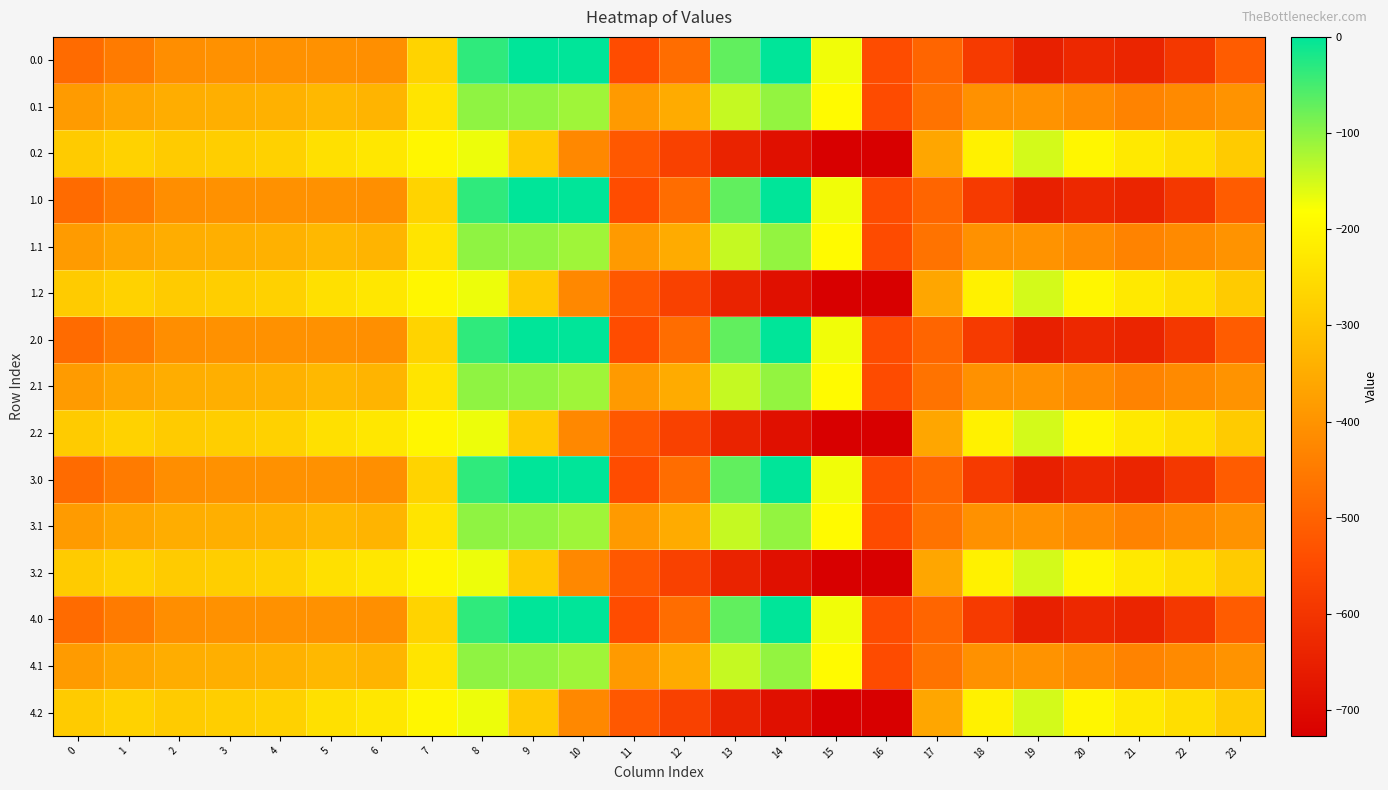

Reading left to right, what are all the values shown in this chart?

0.0: 0=-482.0	1=-449.5	2=-410.3	3=-404.4	4=-404.9	5=-403.8	6=-408.0	7=-270.7	8=-35.0	9=0.0	10=0.0	11=-544.3	12=-477.2	13=-70.2	14=-0.3	15=-172.8	16=-545.4	17=-494.8	18=-586.7	19=-649.2	20=-629.9	21=-638.4	22=-592.3	23=-511.3
0.1: 0=-384.6	1=-361.1	2=-347.9	3=-342.7	4=-339.6	5=-325.7	6=-332.2	7=-234.9	8=-102.3	9=-104.8	10=-114.0	11=-384.7	12=-350.8	13=-141.2	14=-105.5	15=-190.4	16=-547.3	17=-466.6	18=-405.4	19=-400.2	20=-414.5	21=-432.4	22=-419.9	23=-399.4
0.2: 0=-287.1	1=-272.7	2=-285.5	3=-281.0	4=-274.4	5=-245.0	6=-228.8	7=-199.0	8=-169.5	9=-288.5	10=-423.5	11=-520.6	12=-571.2	13=-640.4	14=-687.4	15=-725.8	16=-726.6	17=-362.4	18=-210.0	19=-151.0	20=-199.2	21=-226.4	22=-247.4	23=-287.5
1.0: 0=-482.0	1=-449.5	2=-410.3	3=-404.4	4=-404.9	5=-403.8	6=-408.0	7=-270.7	8=-35.0	9=0.0	10=0.0	11=-544.3	12=-477.2	13=-70.2	14=-0.3	15=-172.8	16=-545.4	17=-494.8	18=-586.7	19=-649.2	20=-629.9	21=-638.4	22=-592.3	23=-511.3
1.1: 0=-384.6	1=-361.1	2=-347.9	3=-342.7	4=-339.6	5=-325.7	6=-332.2	7=-234.9	8=-102.3	9=-104.8	10=-114.0	11=-384.7	12=-350.8	13=-141.2	14=-105.5	15=-190.4	16=-547.3	17=-466.6	18=-405.4	19=-400.2	20=-414.5	21=-432.4	22=-419.9	23=-399.4
1.2: 0=-287.1	1=-272.7	2=-285.5	3=-281.0	4=-274.4	5=-245.0	6=-228.8	7=-199.0	8=-169.5	9=-288.5	10=-423.5	11=-520.6	12=-571.2	13=-640.4	14=-687.4	15=-725.8	16=-726.6	17=-362.4	18=-210.0	19=-151.0	20=-199.2	21=-226.4	22=-247.4	23=-287.5
2.0: 0=-482.0	1=-449.5	2=-410.3	3=-404.4	4=-404.9	5=-403.8	6=-408.0	7=-270.7	8=-35.0	9=0.0	10=0.0	11=-544.3	12=-477.2	13=-70.2	14=-0.3	15=-172.8	16=-545.4	17=-494.8	18=-586.7	19=-649.2	20=-629.9	21=-638.4	22=-592.3	23=-511.3
2.1: 0=-384.6	1=-361.1	2=-347.9	3=-342.7	4=-339.6	5=-325.7	6=-332.2	7=-234.9	8=-102.3	9=-104.8	10=-114.0	11=-384.7	12=-350.8	13=-141.2	14=-105.5	15=-190.4	16=-547.3	17=-466.6	18=-405.4	19=-400.2	20=-414.5	21=-432.4	22=-419.9	23=-399.4
2.2: 0=-287.1	1=-272.7	2=-285.5	3=-281.0	4=-274.4	5=-245.0	6=-228.8	7=-199.0	8=-169.5	9=-288.5	10=-423.5	11=-520.6	12=-571.2	13=-640.4	14=-687.4	15=-725.8	16=-726.6	17=-362.4	18=-210.0	19=-151.0	20=-199.2	21=-226.4	22=-247.4	23=-287.5
3.0: 0=-482.0	1=-449.5	2=-410.3	3=-404.4	4=-404.9	5=-403.8	6=-408.0	7=-270.7	8=-35.0	9=0.0	10=0.0	11=-544.3	12=-477.2	13=-70.2	14=-0.3	15=-172.8	16=-545.4	17=-494.8	18=-586.7	19=-649.2	20=-629.9	21=-638.4	22=-592.3	23=-511.3
3.1: 0=-384.6	1=-361.1	2=-347.9	3=-342.7	4=-339.6	5=-325.7	6=-332.2	7=-234.9	8=-102.3	9=-104.8	10=-114.0	11=-384.7	12=-350.8	13=-141.2	14=-105.5	15=-190.4	16=-547.3	17=-466.6	18=-405.4	19=-400.2	20=-414.5	21=-432.4	22=-419.9	23=-399.4
3.2: 0=-287.1	1=-272.7	2=-285.5	3=-281.0	4=-274.4	5=-245.0	6=-228.8	7=-199.0	8=-169.5	9=-288.5	10=-423.5	11=-520.6	12=-571.2	13=-640.4	14=-687.4	15=-725.8	16=-726.6	17=-362.4	18=-210.0	19=-151.0	20=-199.2	21=-226.4	22=-247.4	23=-287.5
4.0: 0=-482.0	1=-449.5	2=-410.3	3=-404.4	4=-404.9	5=-403.8	6=-408.0	7=-270.7	8=-35.0	9=0.0	10=0.0	11=-544.3	12=-477.2	13=-70.2	14=-0.3	15=-172.8	16=-545.4	17=-494.8	18=-586.7	19=-649.2	20=-629.9	21=-638.4	22=-592.3	23=-511.3
4.1: 0=-384.6	1=-361.1	2=-347.9	3=-342.7	4=-339.6	5=-325.7	6=-332.2	7=-234.9	8=-102.3	9=-104.8	10=-114.0	11=-384.7	12=-350.8	13=-141.2	14=-105.5	15=-190.4	16=-547.3	17=-466.6	18=-405.4	19=-400.2	20=-414.5	21=-432.4	22=-419.9	23=-399.4
4.2: 0=-287.1	1=-272.7	2=-285.5	3=-281.0	4=-274.4	5=-245.0	6=-228.8	7=-199.0	8=-169.5	9=-288.5	10=-423.5	11=-520.6	12=-571.2	13=-640.4	14=-687.4	15=-725.8	16=-726.6	17=-362.4	18=-210.0	19=-151.0	20=-199.2	21=-226.4	22=-247.4	23=-287.5